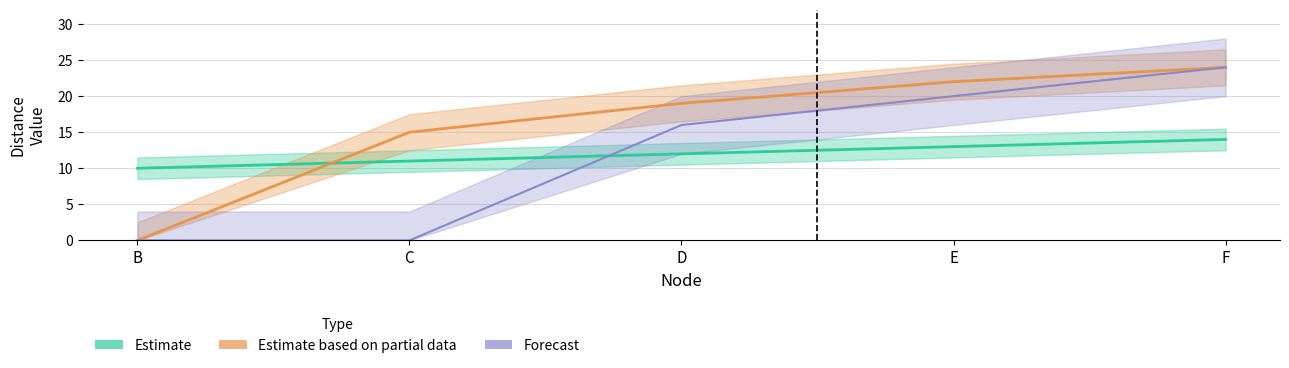

Reading left to right, extract all data points from this chart.

Estimate: 10	11	12	13	14
Estimate based on partial data: 0	15	19	22	24
Forecast: 0	0	16	20	24